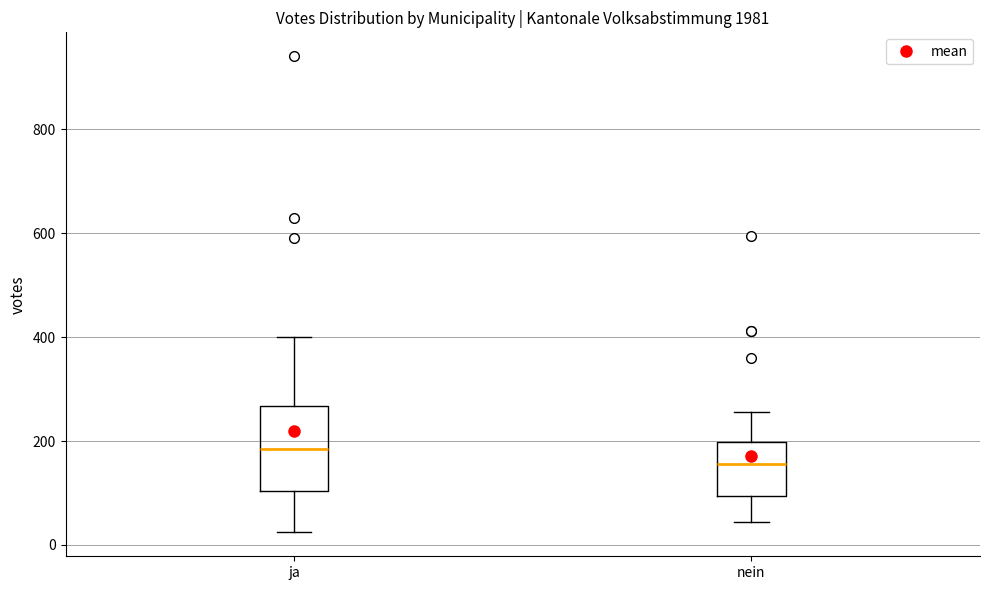

Which box's median line is the lowest?

nein